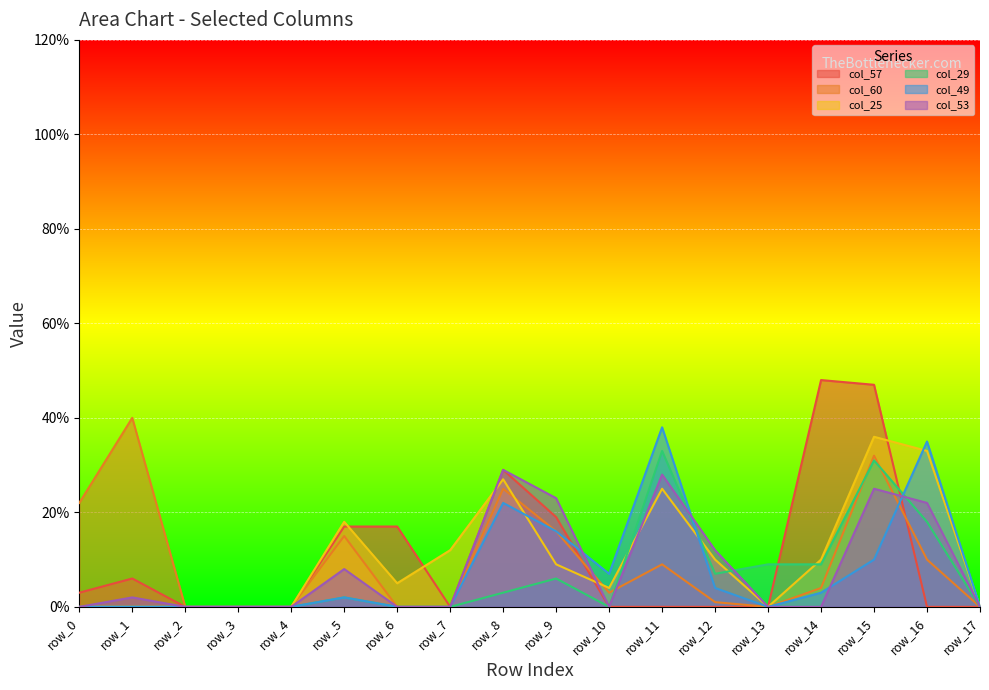

How many values in col_49 are above zero?

9